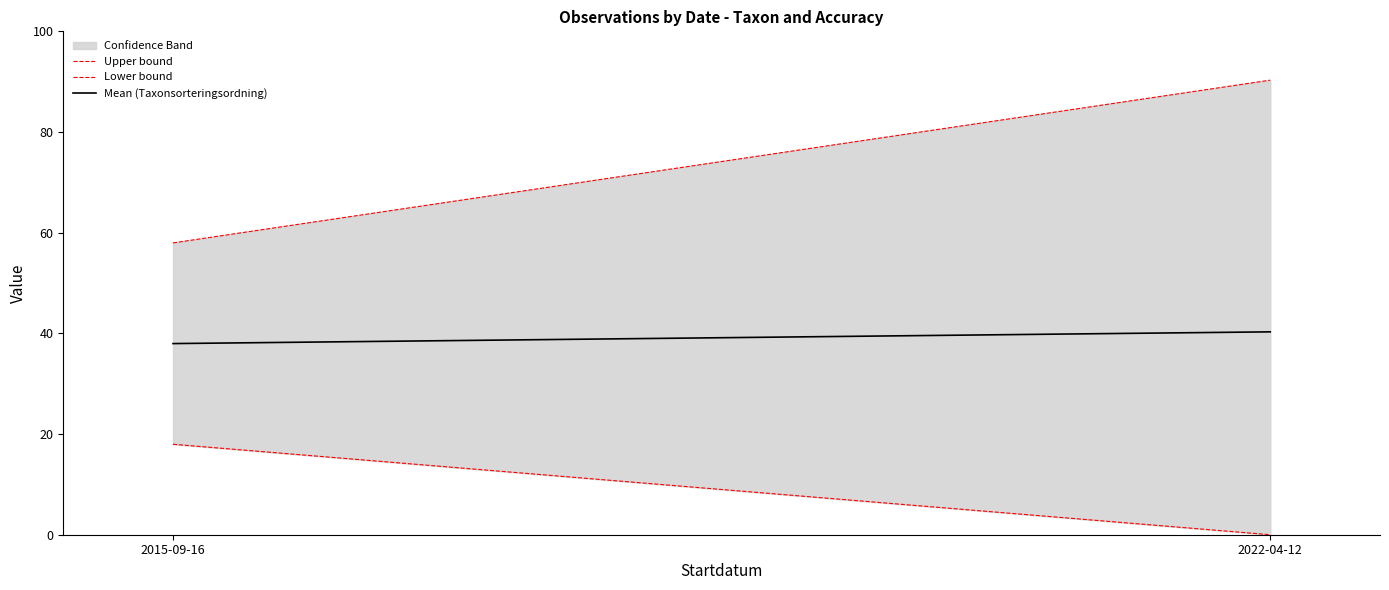

What is the value of the Mean (Taxonsorteringsordning) point at the 2nd from the left?

40.3